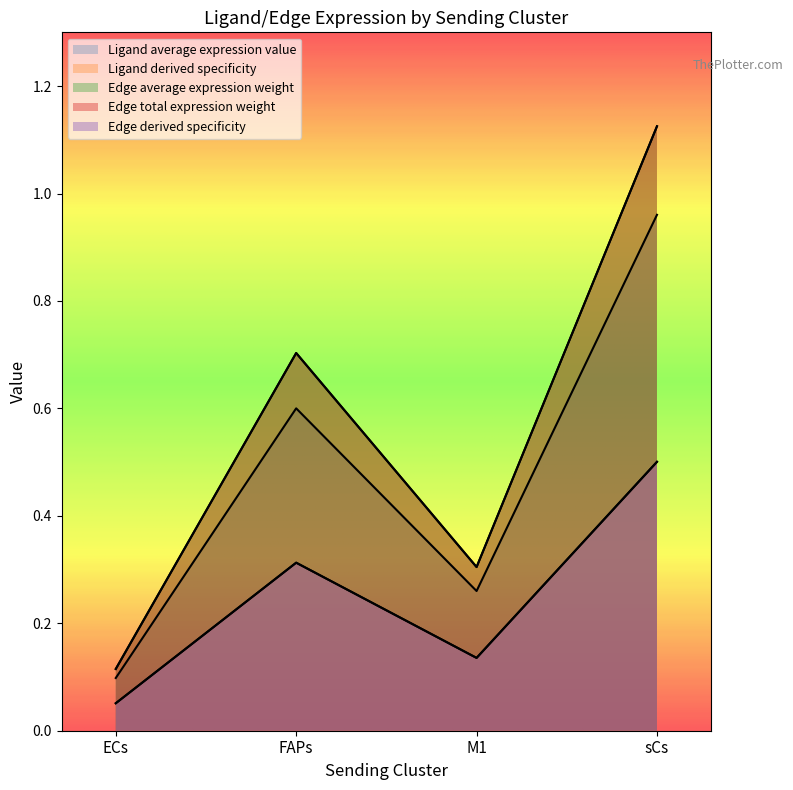

What is the sum of all Ligand derived specificity values?

1.0